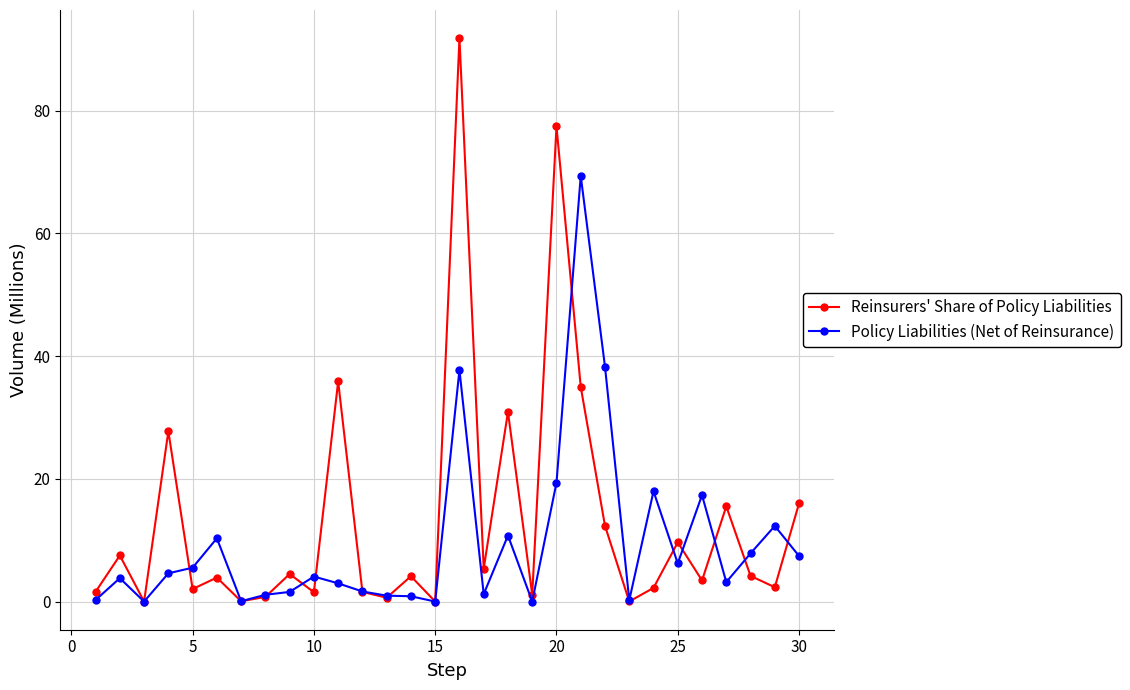

True or false: Policy Liabilities (Net of Reinsurance) has more than 2 interior local peaks.

True